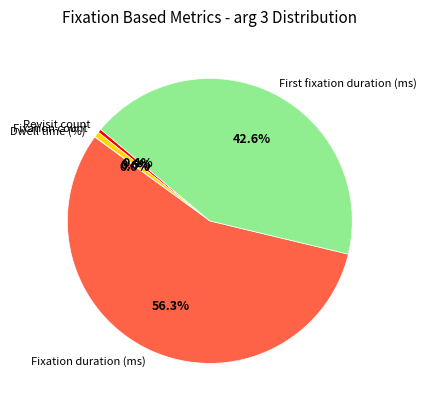

To the nearest percent, what is the average slice percentage?

20%